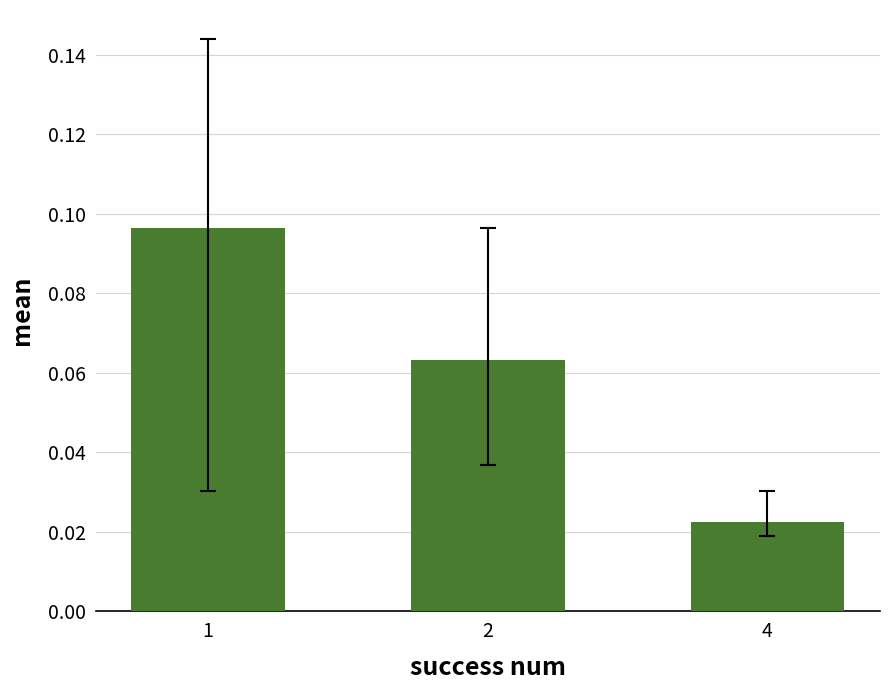

At which category does the chart reach its minimum across all series?

4